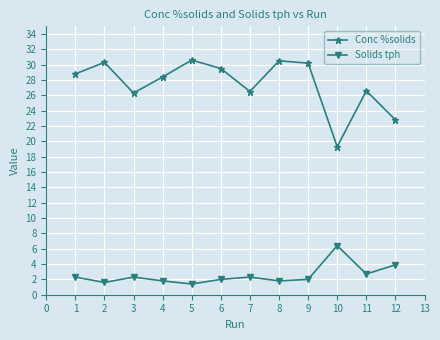

How many interior local peaks does the Conc %solids series have?

4